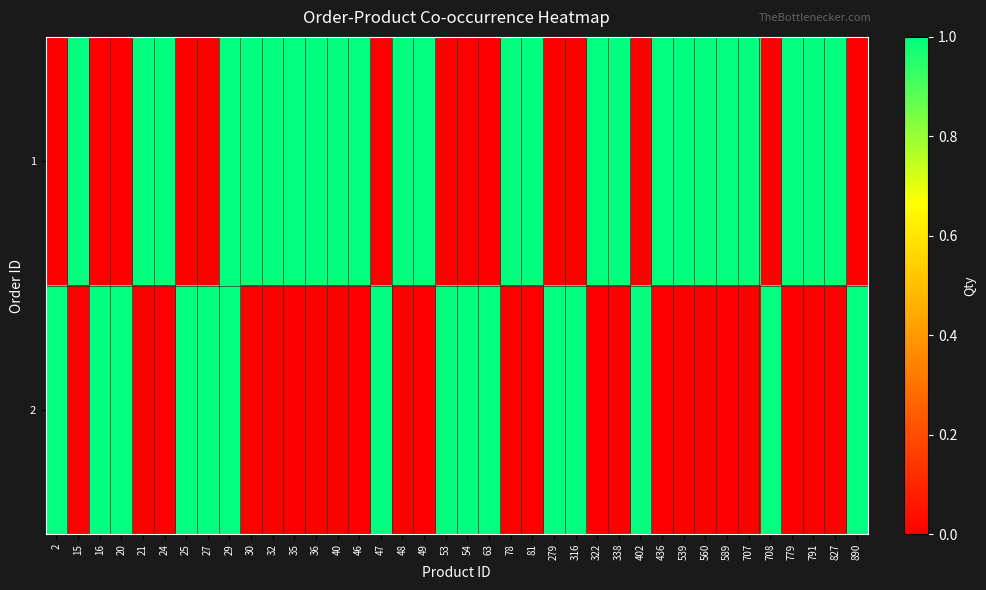

What is the difference between the highest and lowest values at 316?

1